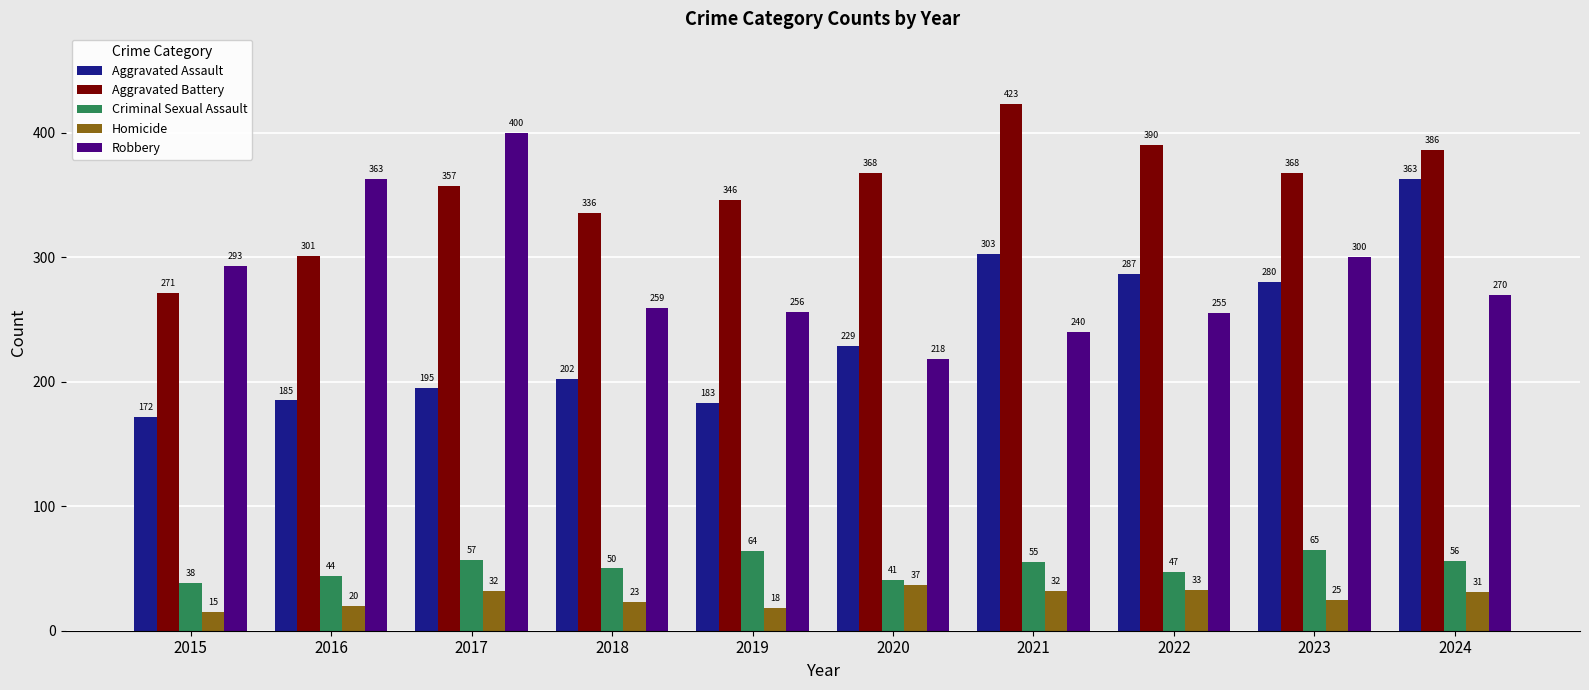

What is the value of the Aggravated Assault bar at the 3rd from the left?

195